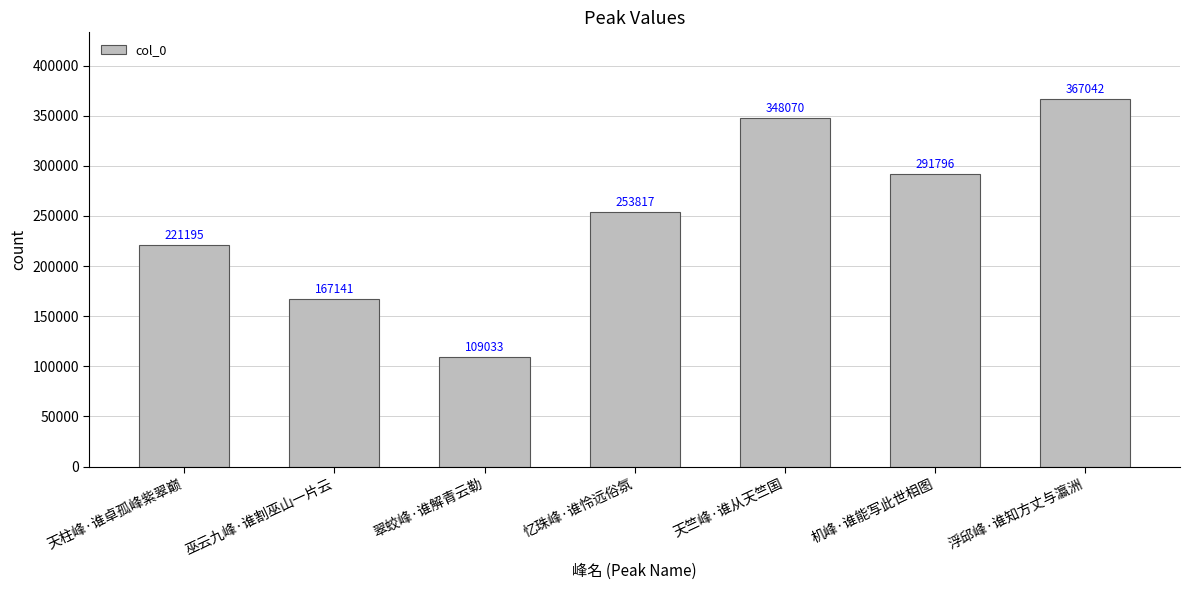

List the labels in order of value, largest first.

浮邱峰·谁知方丈与瀛洲, 天竺峰·谁从天竺国, 机峰·谁能写此世相图, 忆珠峰·谁怜远俗氛, 天柱峰·谁卓孤峰紫翠巅, 巫云九峰·谁割巫山一片云, 翠蛟峰·谁解青云勒